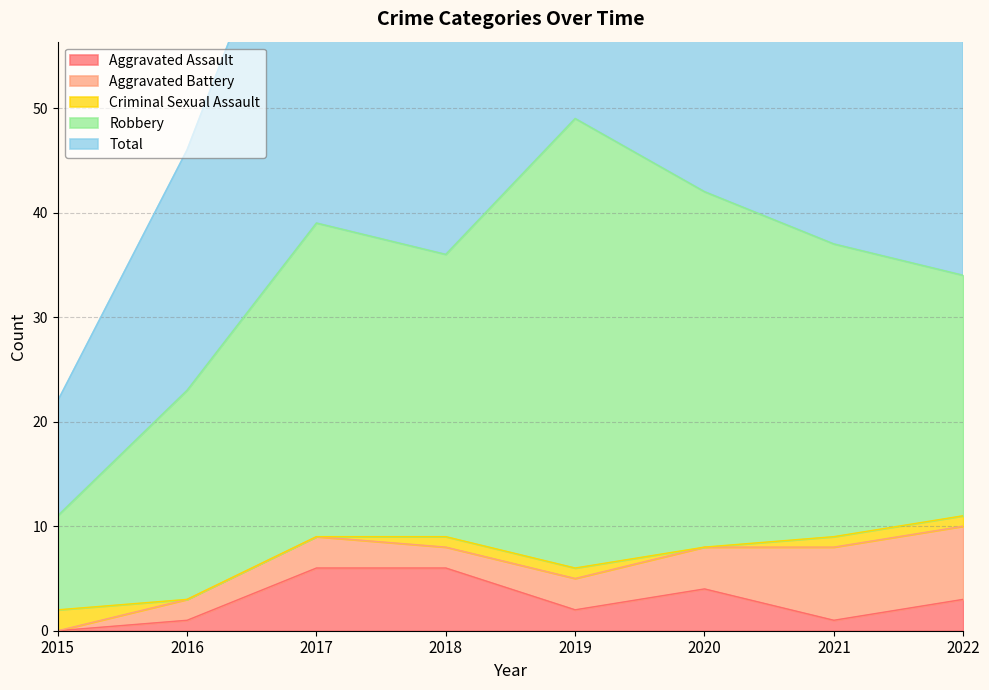

Which series has the largest total across all categories?

Total